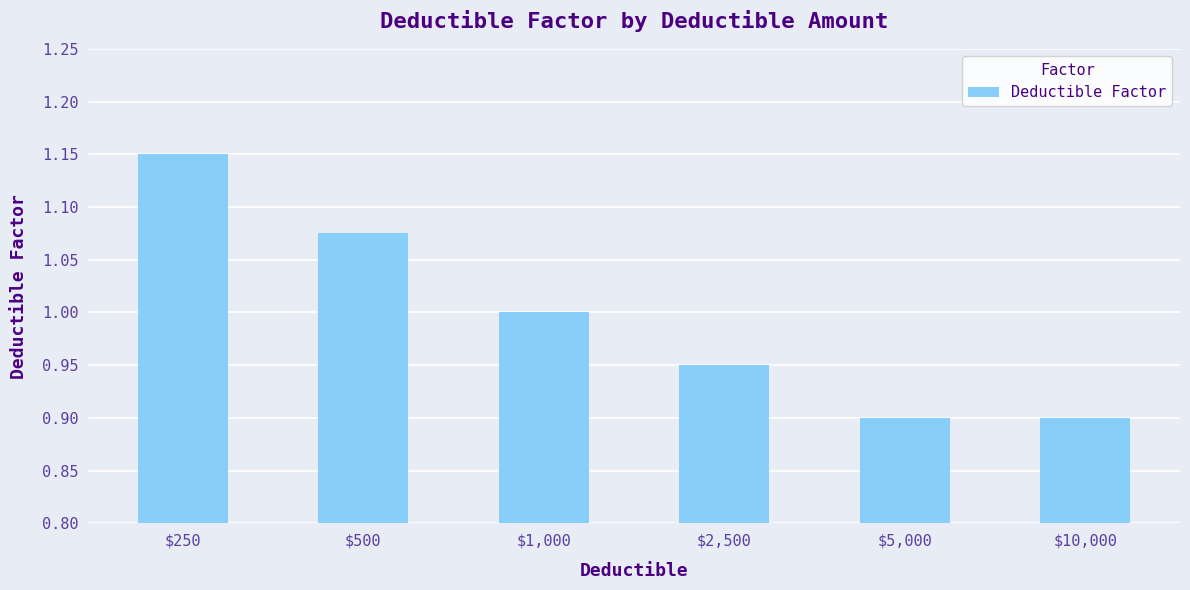

True or false: the data shows 1.0 at $1,000.

True